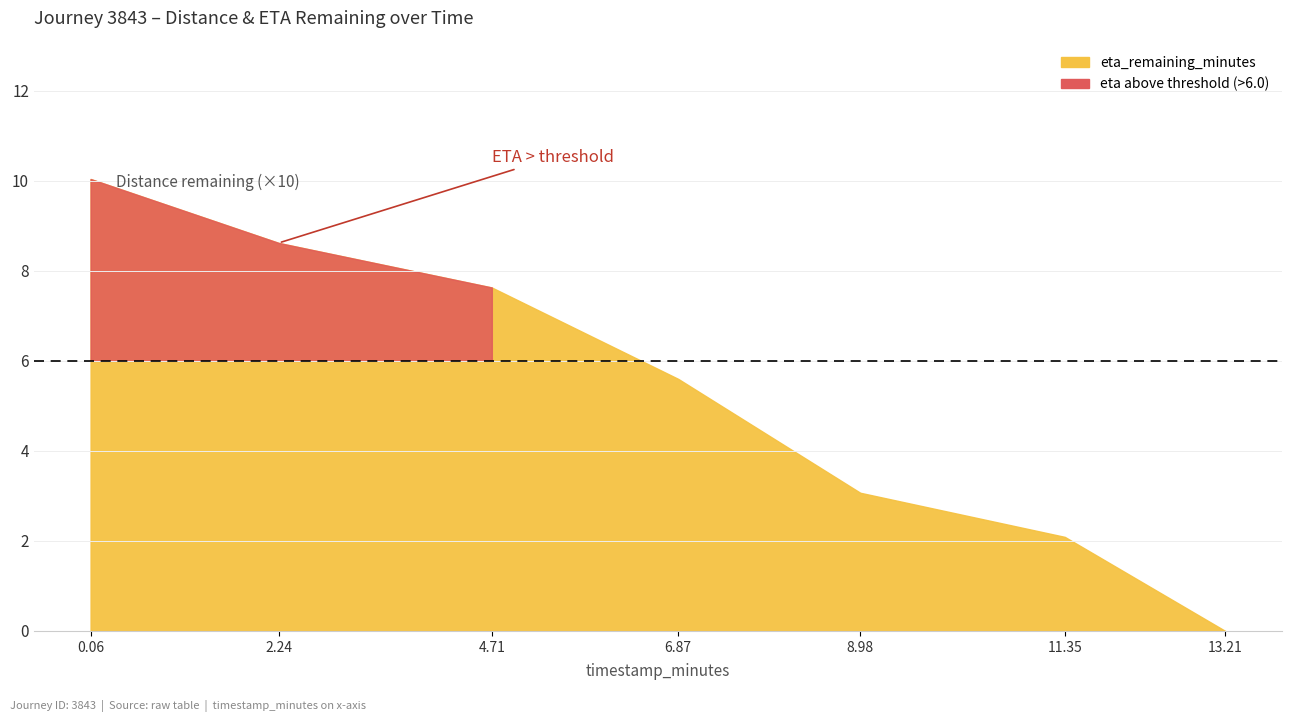

Reading left to right, what are all the values shown in this chart?

distance_remaining_km: 0.8	0.7	0.5	0.4	0.3	0.1	0.0
eta_remaining_minutes: 10.0	8.6	7.6	5.6	3.1	2.1	0.0